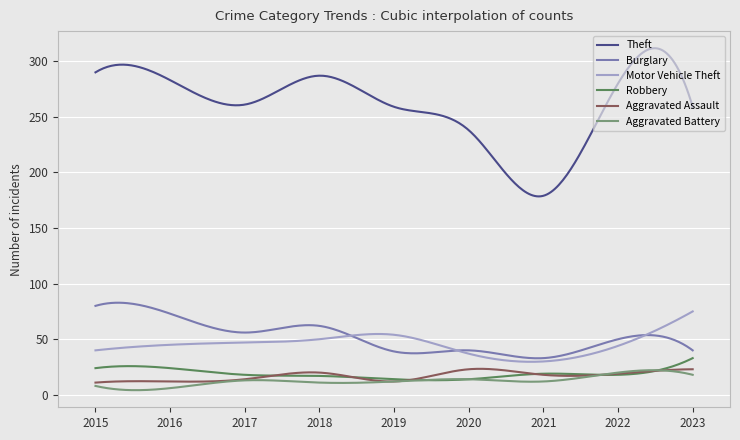

Which series has the widest spread of values?

Theft